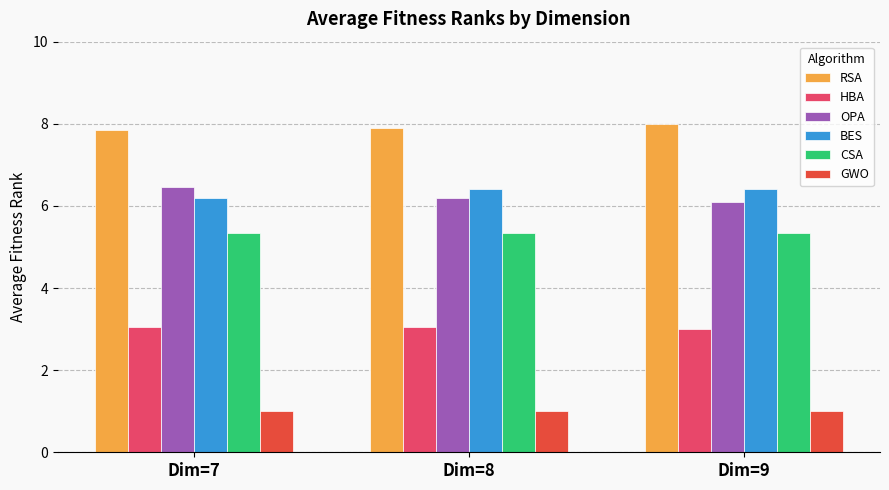

What is the greatest value displayed?

8.0